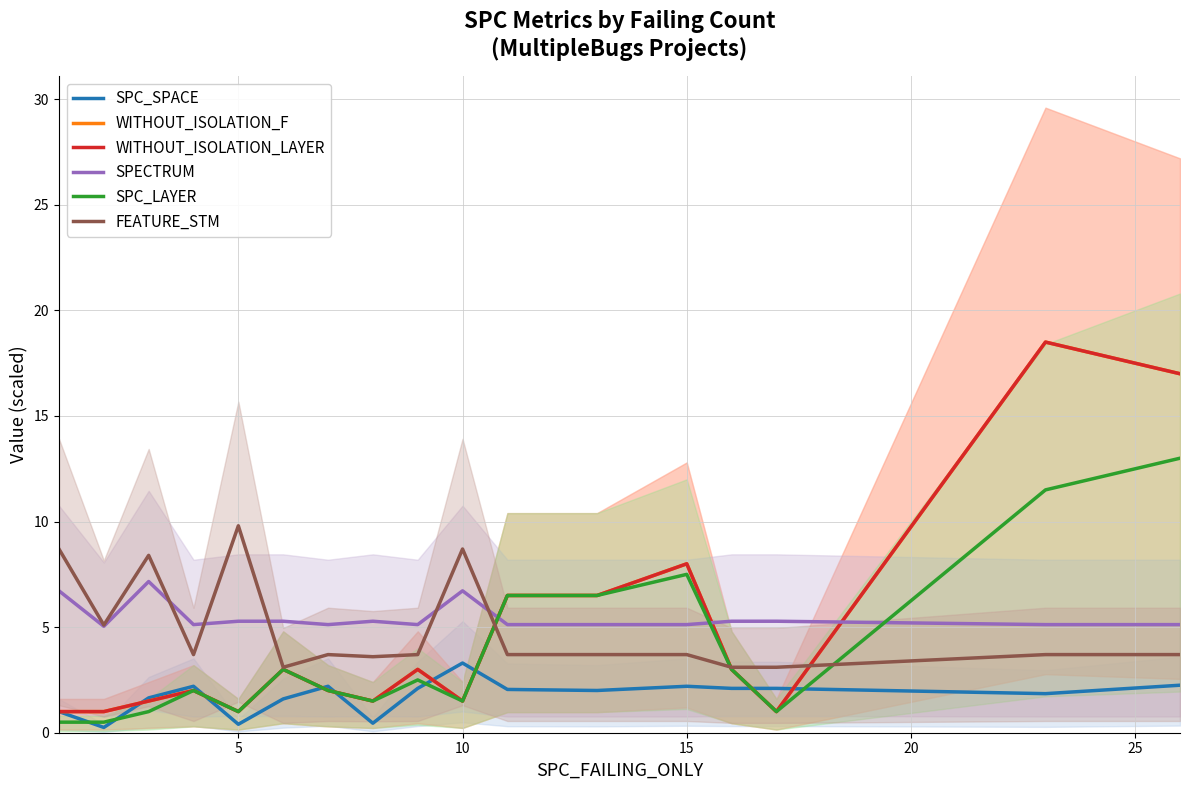

How many lines are shown in the chart?

6